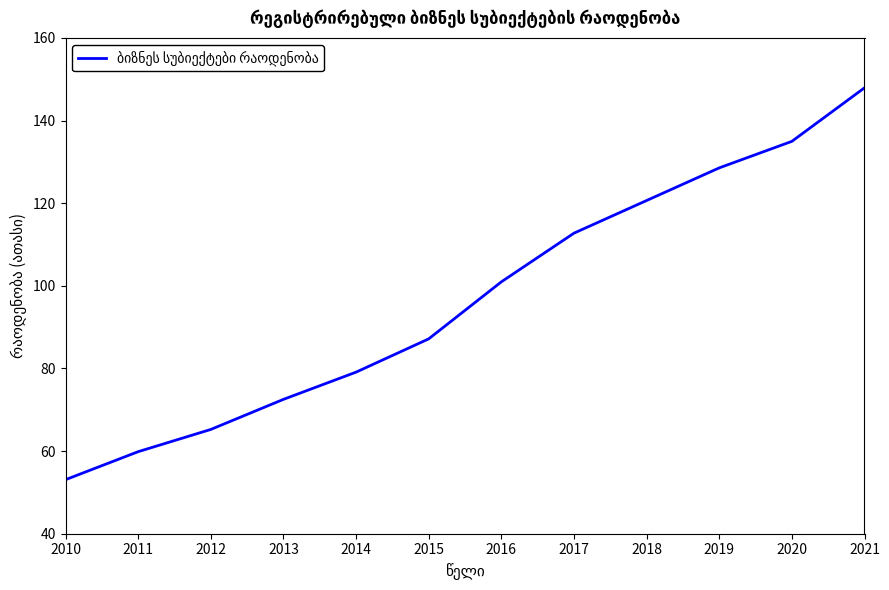

What is the change in value from 2017 to 2021?

+35.2